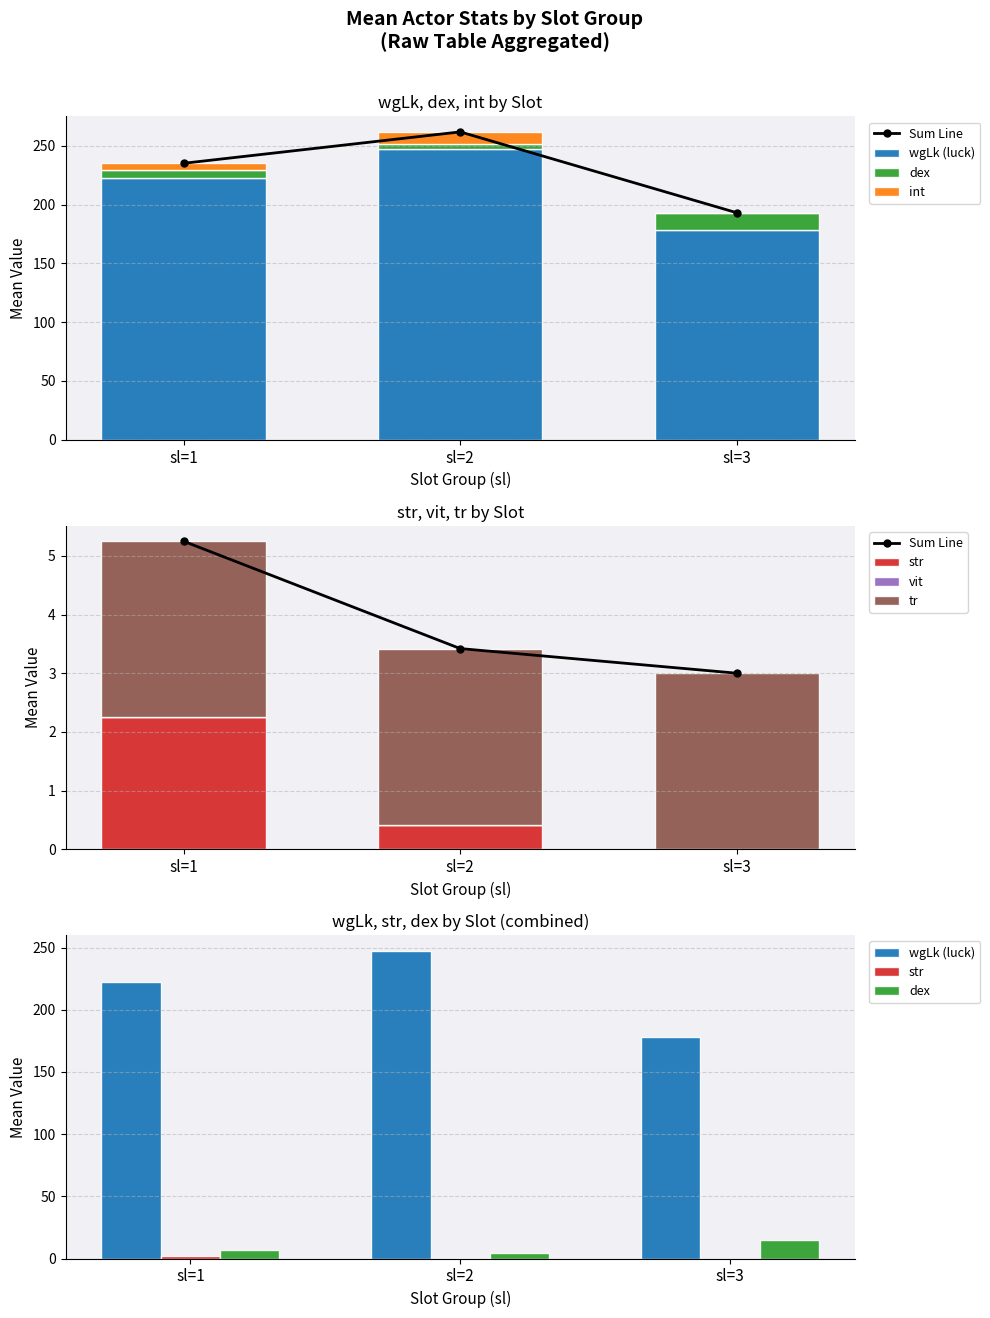

Does the chart contain stacked bars?

No